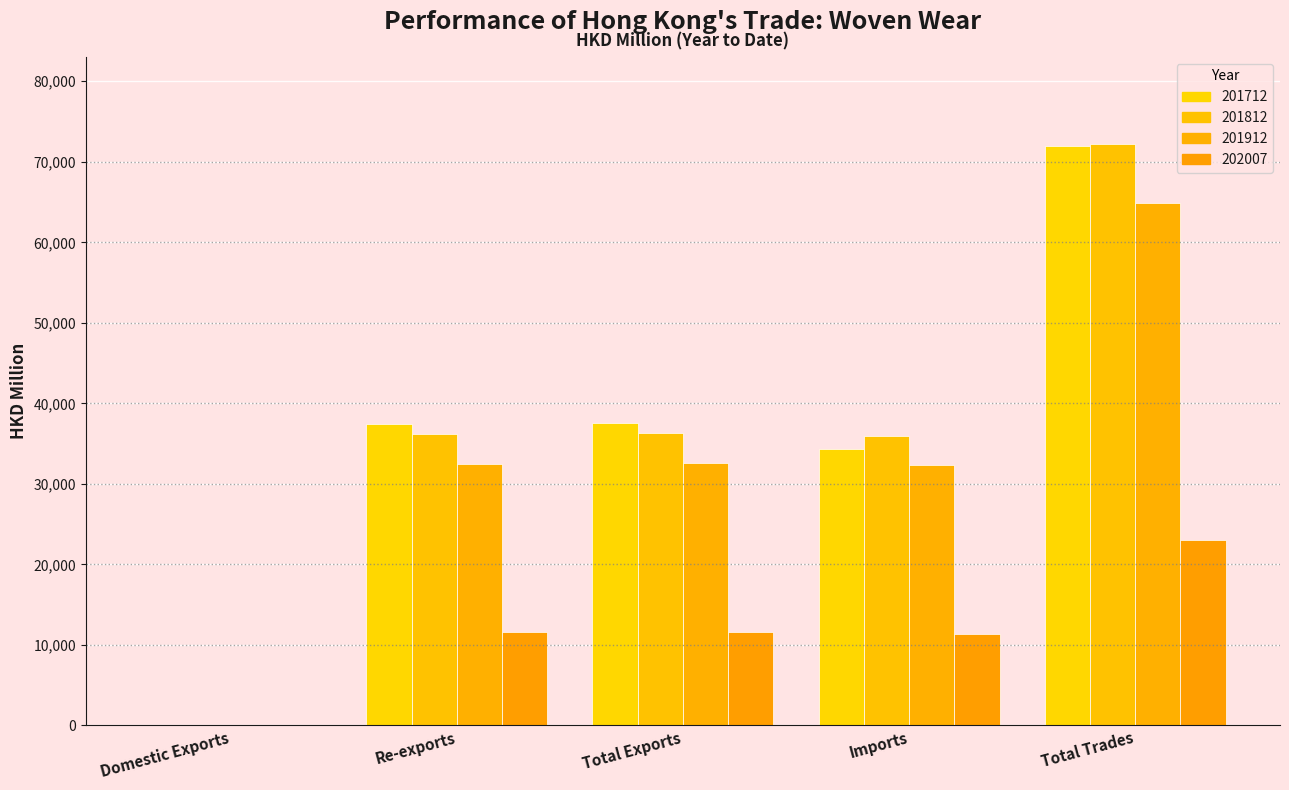

How many distinct data groups are displayed?

4